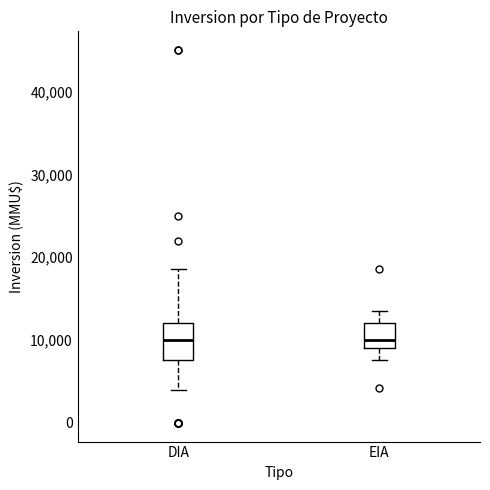

Reading left to right, read every box against the y-axis: the position of its median line, the range the box covers, and the ends of its whiskers. The values are not printed on the chart, so give them approximately, as read against the axis.

DIA: median 10000, box 8000 to 12000, whiskers 4000 to 19000
EIA: median 10000, box 9000 to 12000, whiskers 8000 to 14000